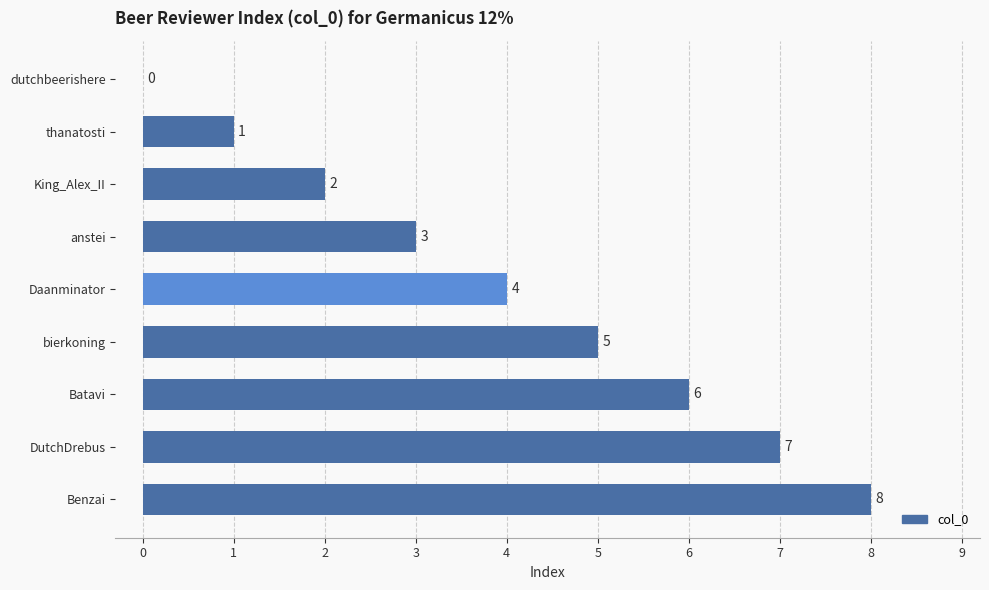

Are the bars grouped side by side (vs. stacked)?

No